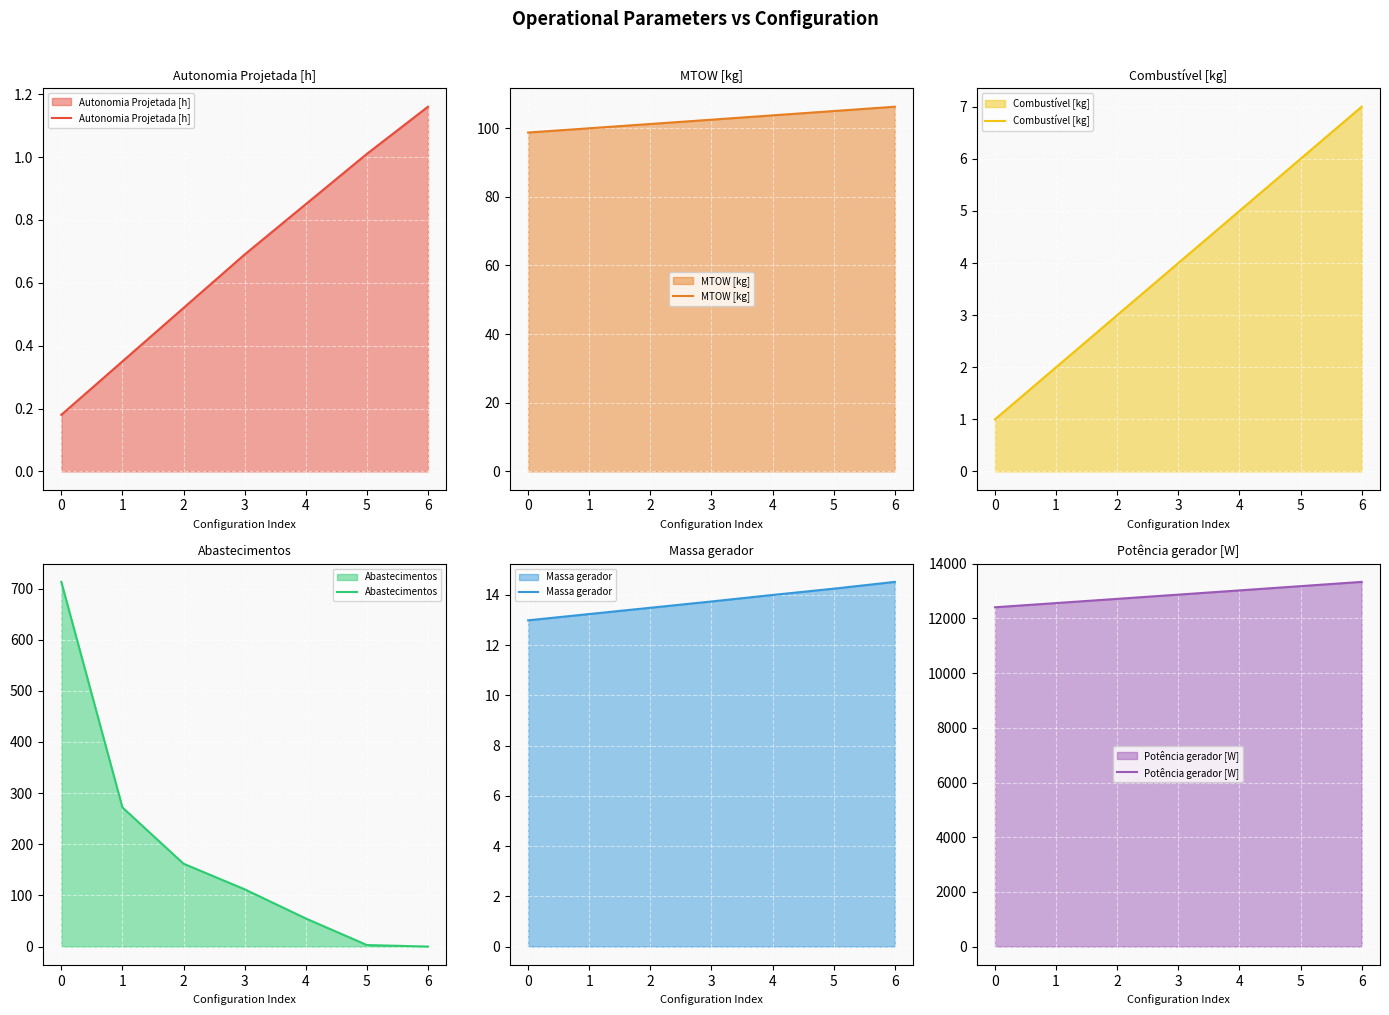

How many times do Combustível [kg] and Abastecimentos cross each other?

1